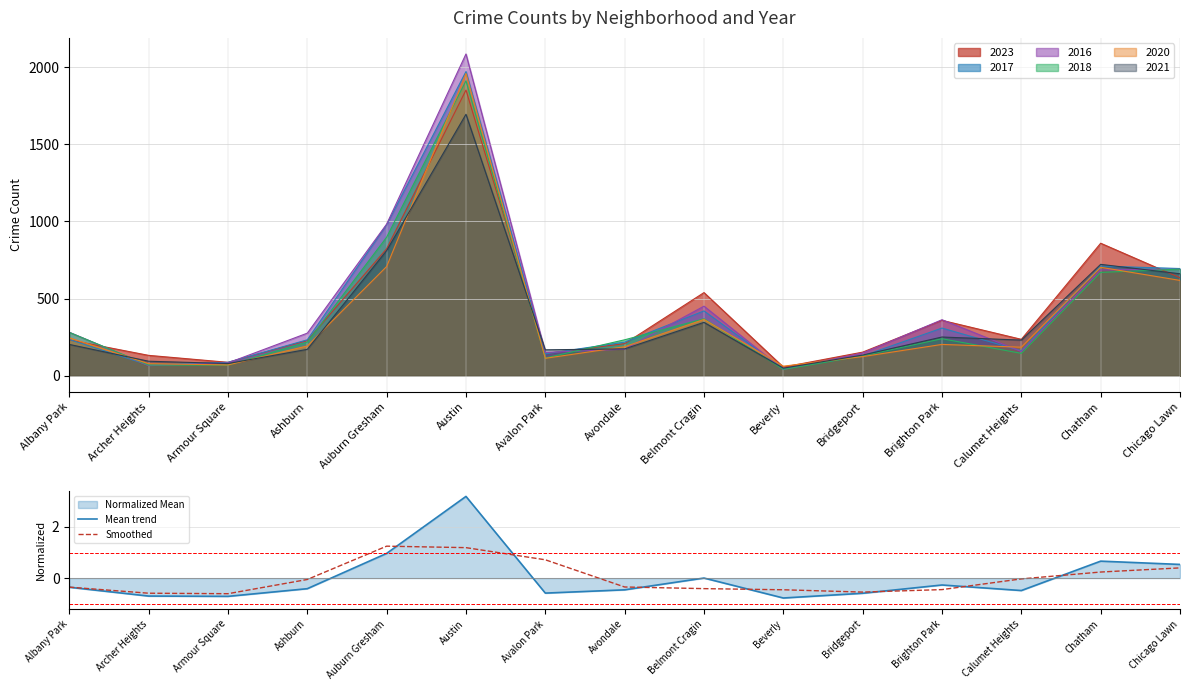

At which category does Smoothed reach its first local valley?

Armour Square